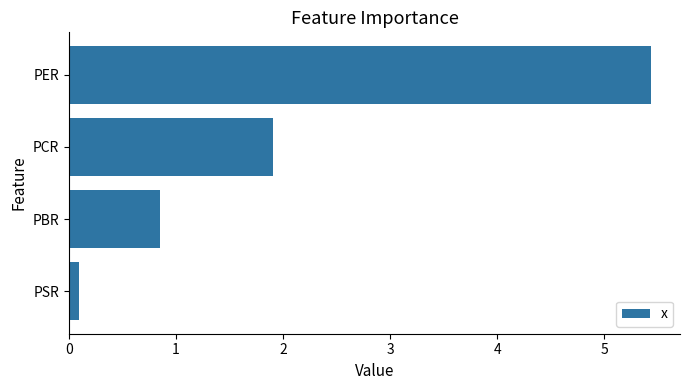

What is the sum of all values?

8.3